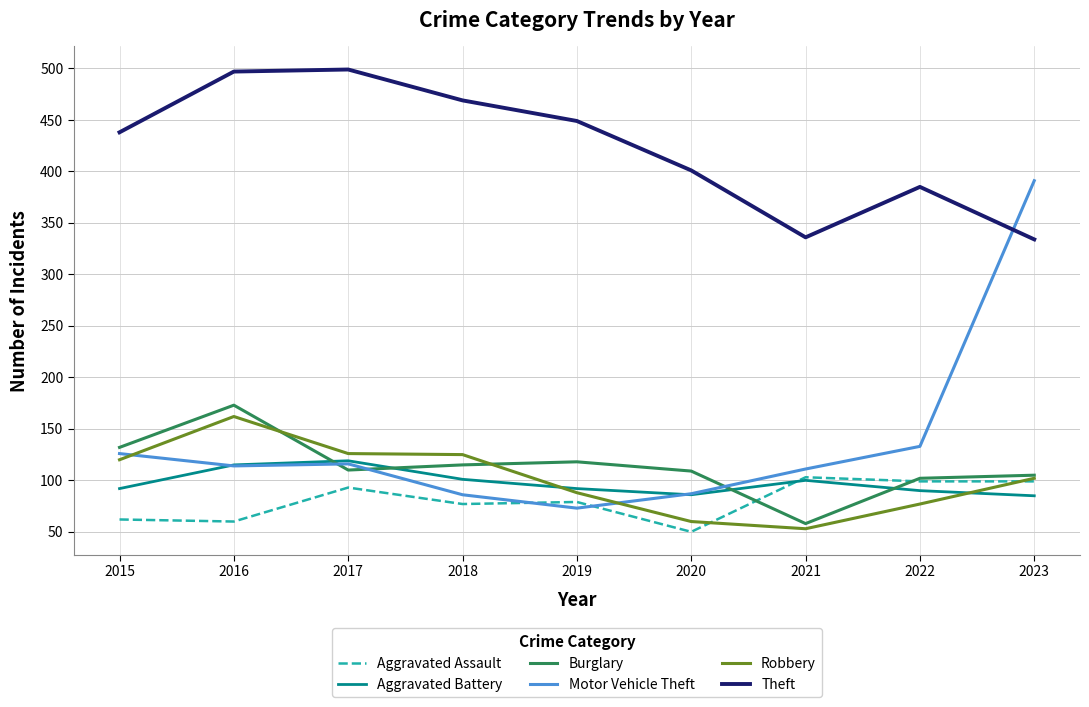

How many lines are shown in the chart?

6